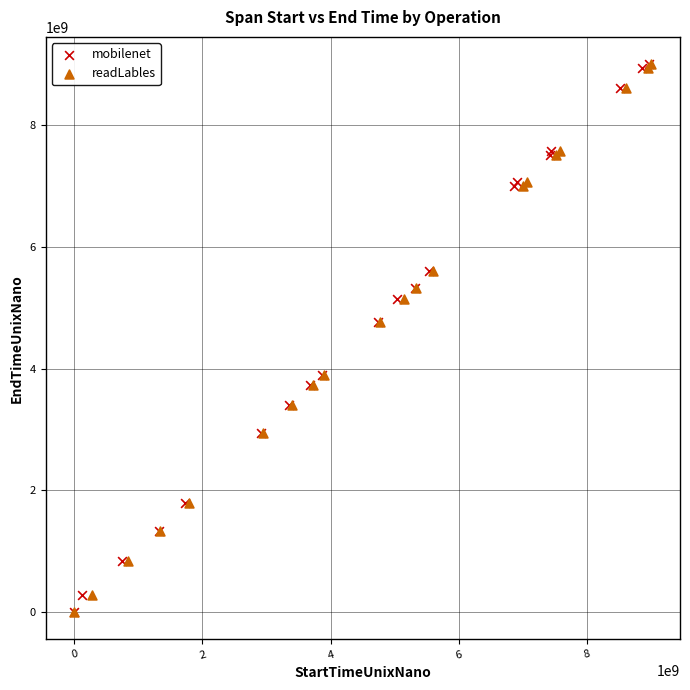

What are all the series names shown in the legend?

mobilenet, readLables